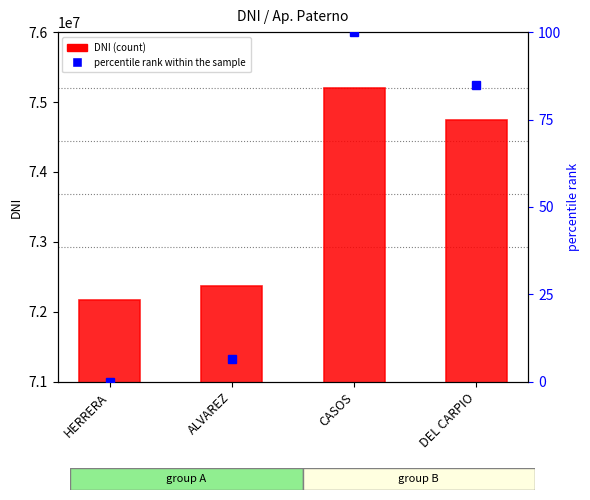

What are all the series names shown in the legend?

DNI, percentile rank within the sample